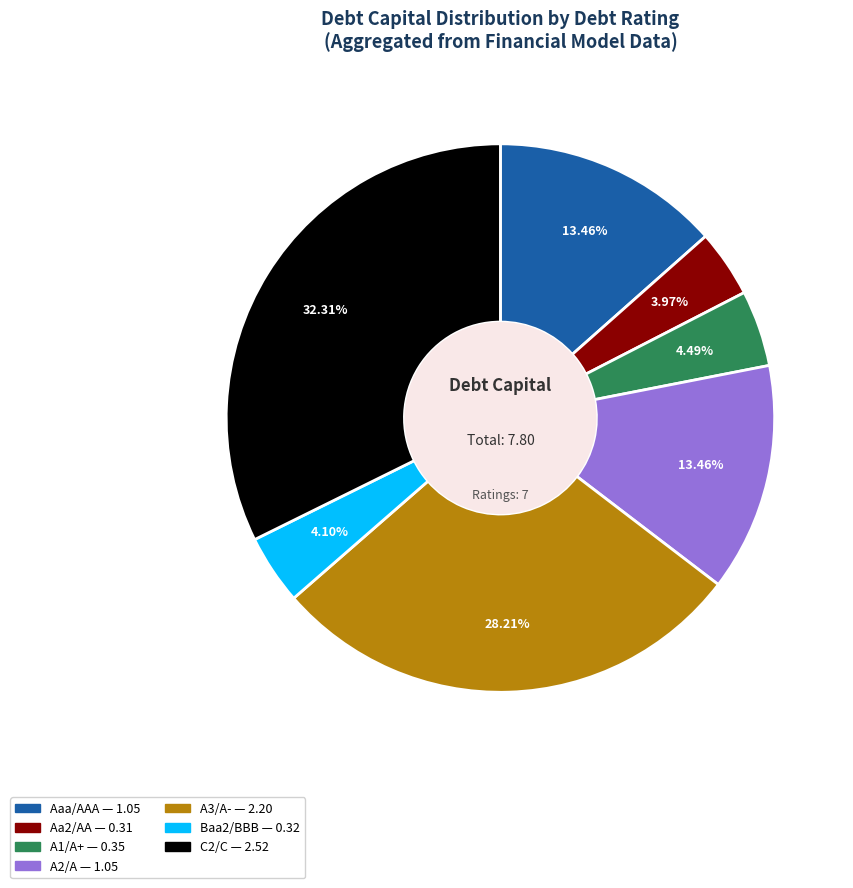

True or false: Aaa/AAA accounts for 32% of the total.

False